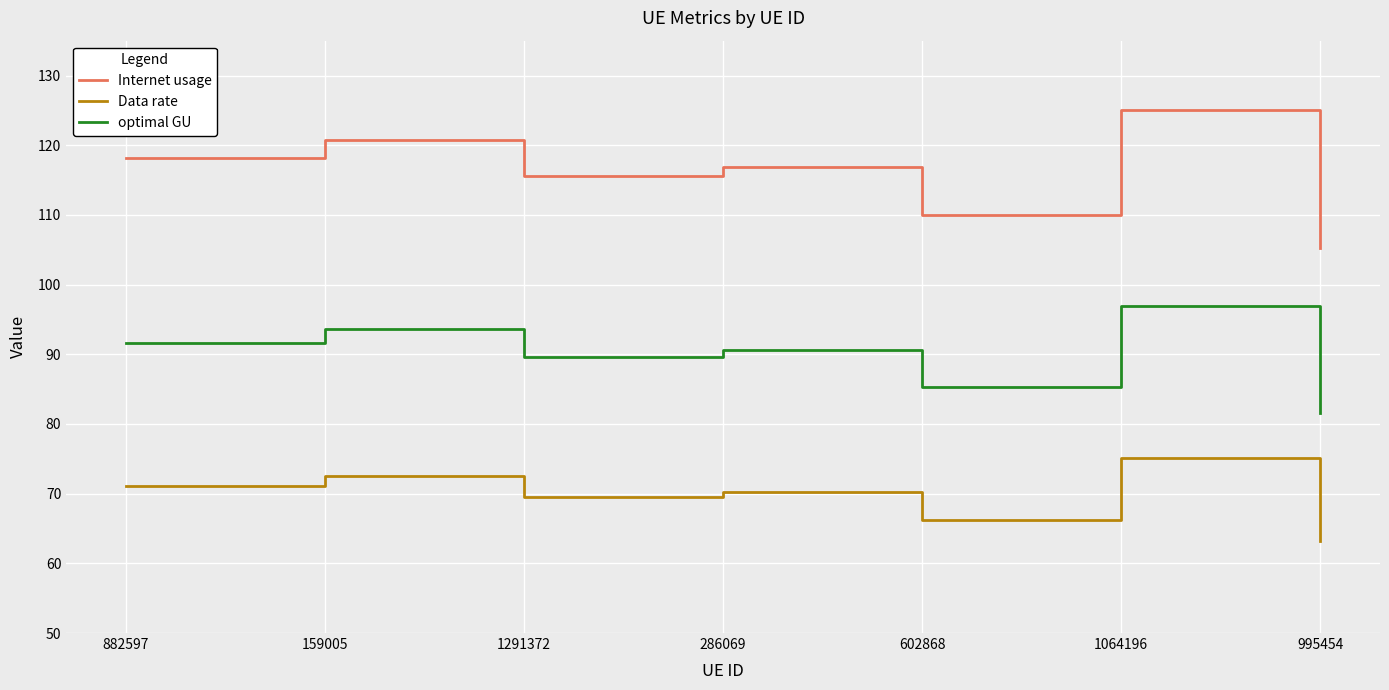

The value of Data rate at 286069 is 107.2. True or false?

False